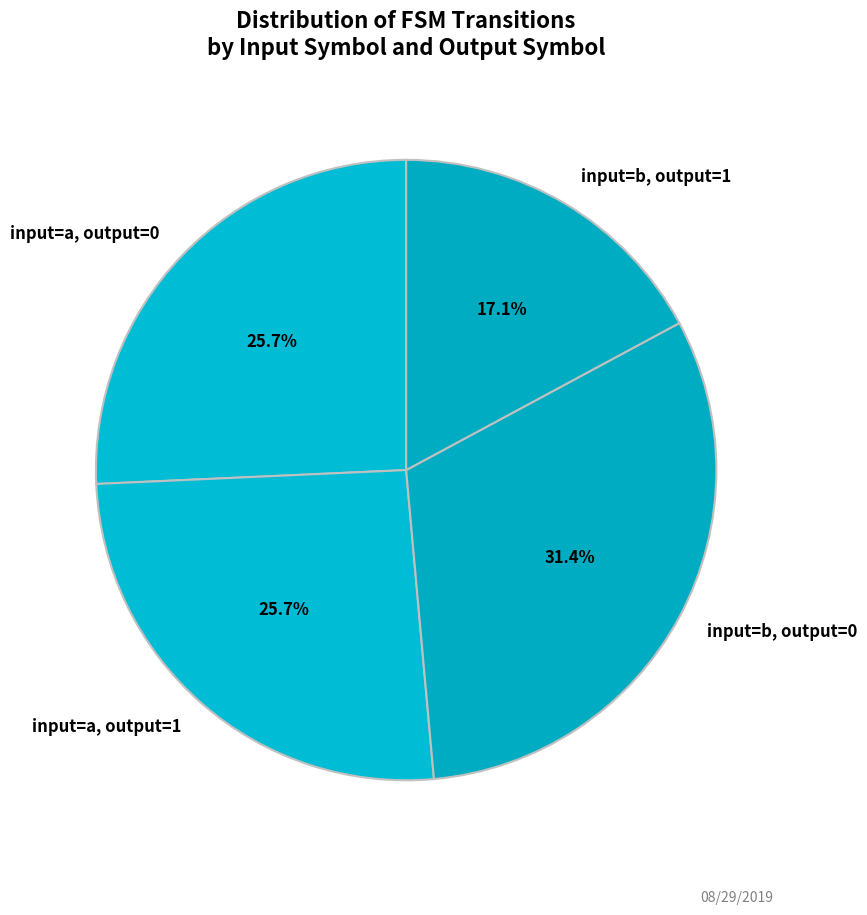

Does input=b, output=1 account for over 50% of the chart?

No